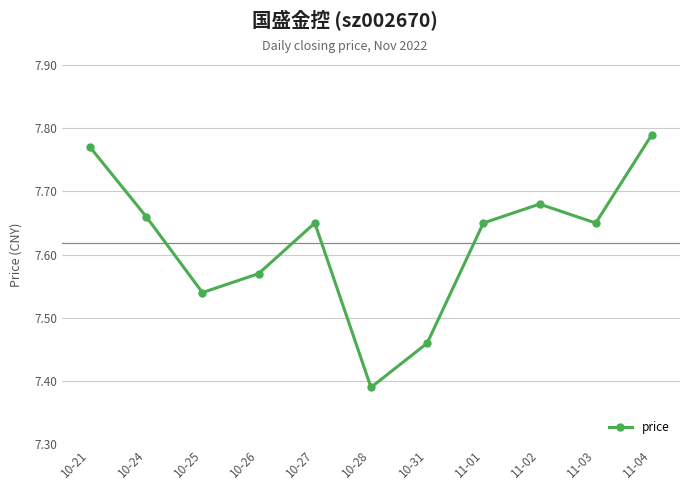

How many points are lower than both their immediate neighbors (excluding endpoints)?

3